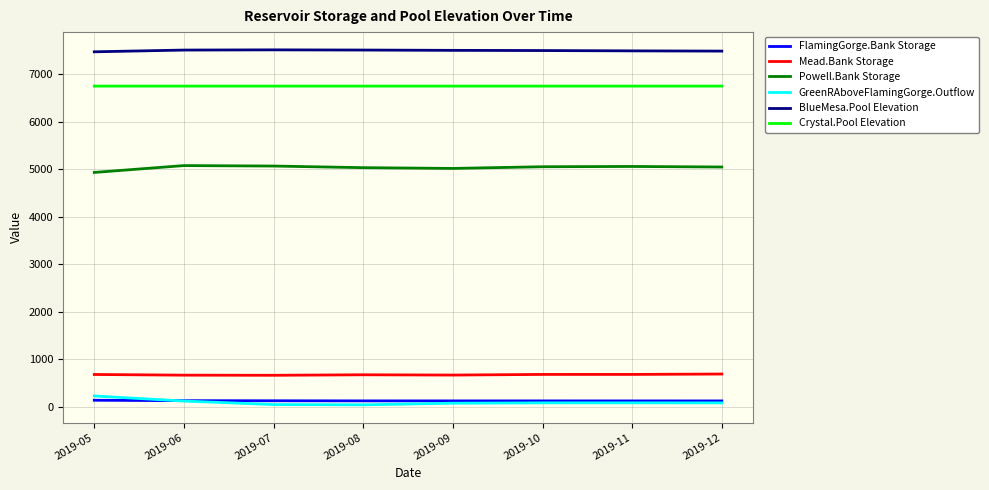

The Mead.Bank Storage series shows 682.4 at 2019-11. True or false?

True